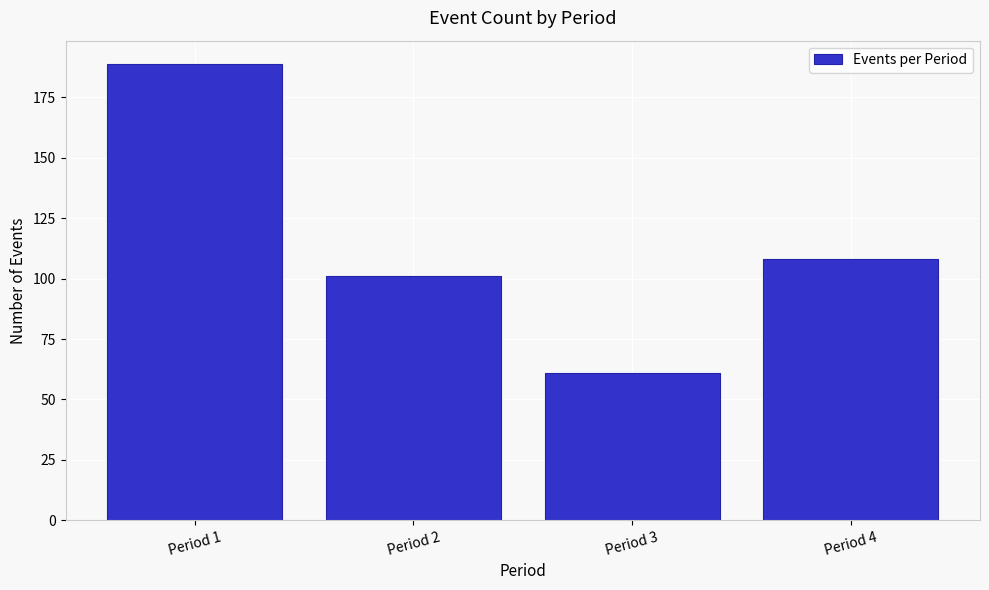

Reading left to right, extract all data points from this chart.

189	101	61	108